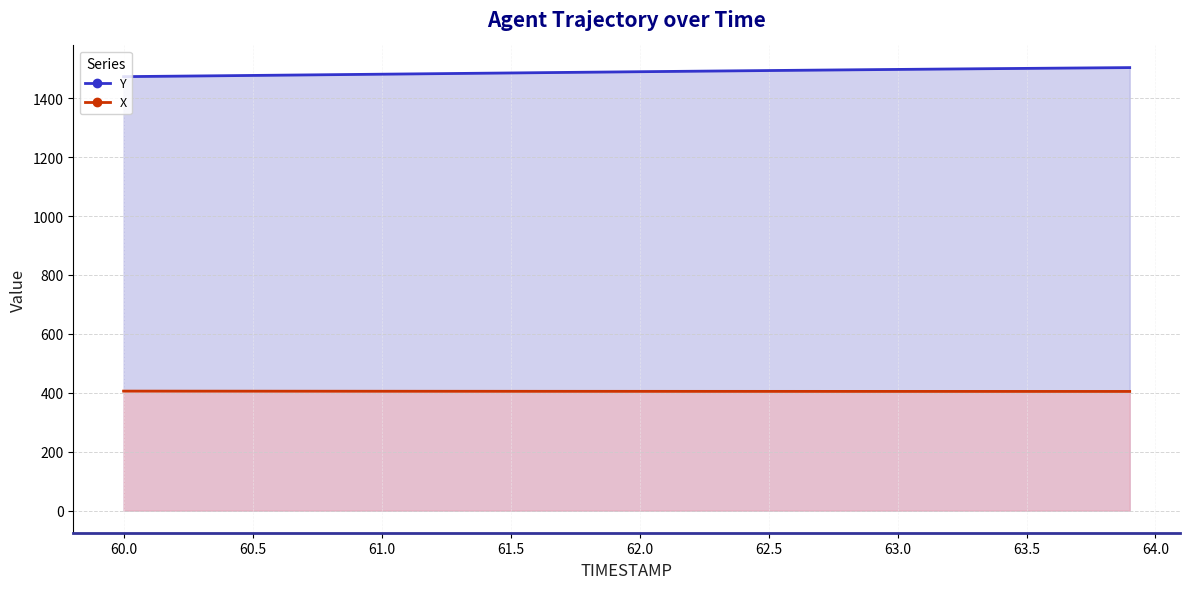

List the series in order of their peak value, lowest first.

X, Y